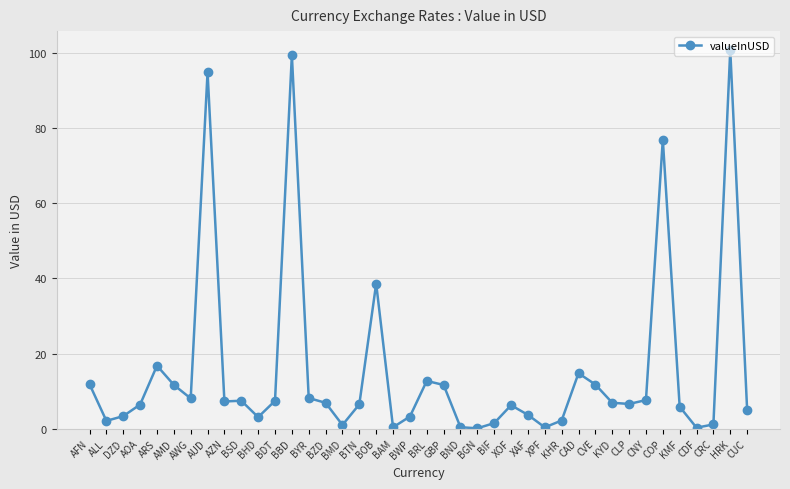

What value does the data have at BTN?

6.5